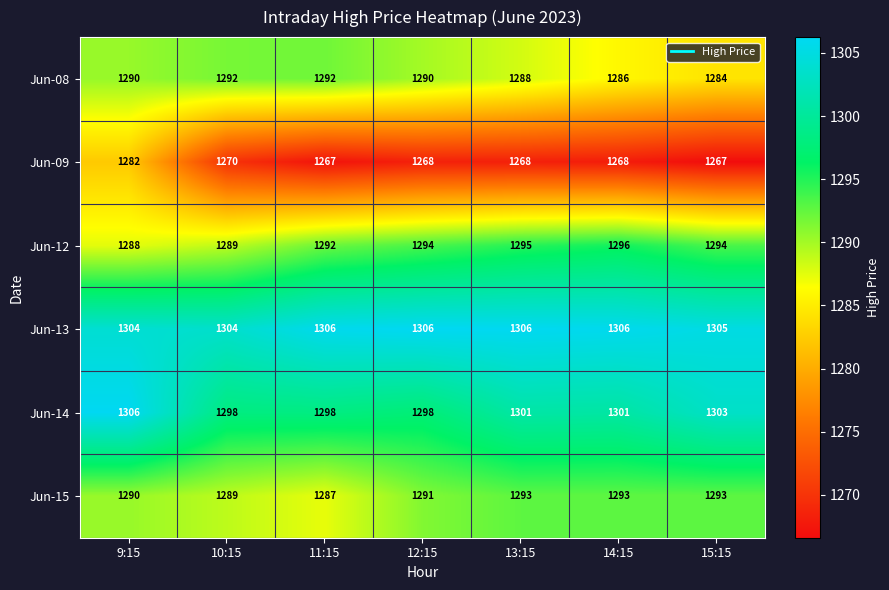

What is the minimum value shown in the chart?

1267